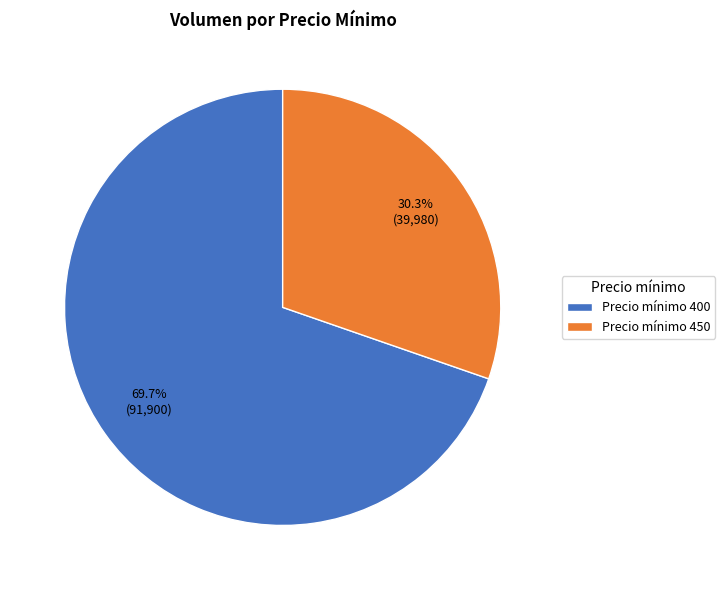

Between Precio mínimo 400 and Precio mínimo 450, which is larger?

Precio mínimo 400